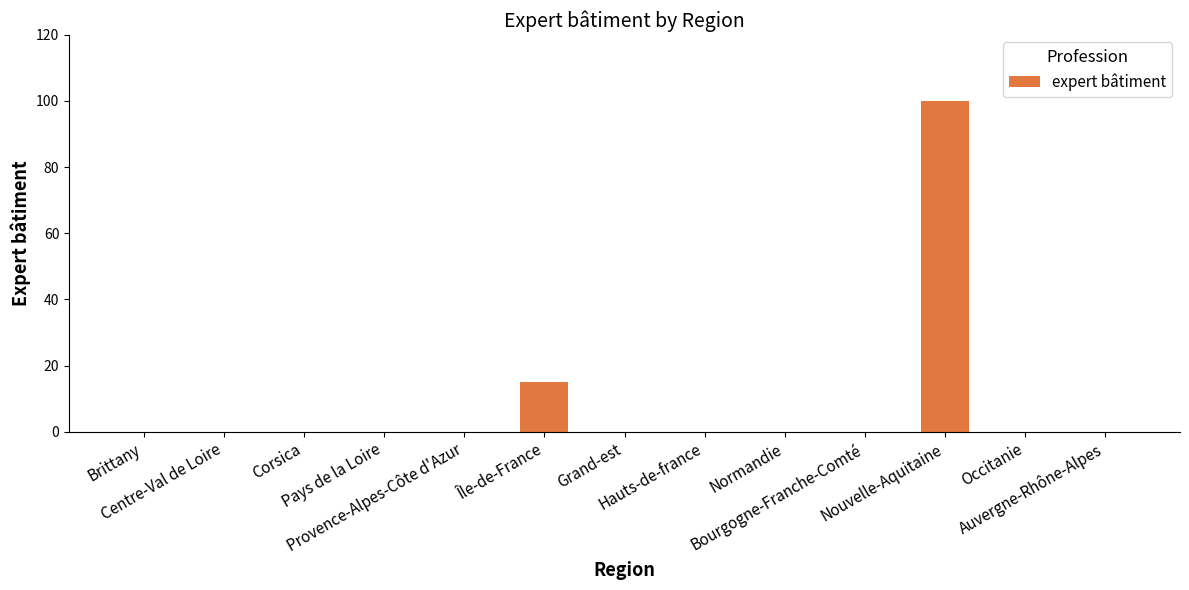

Between Île-de-France and Grand-est, which is larger?

Île-de-France